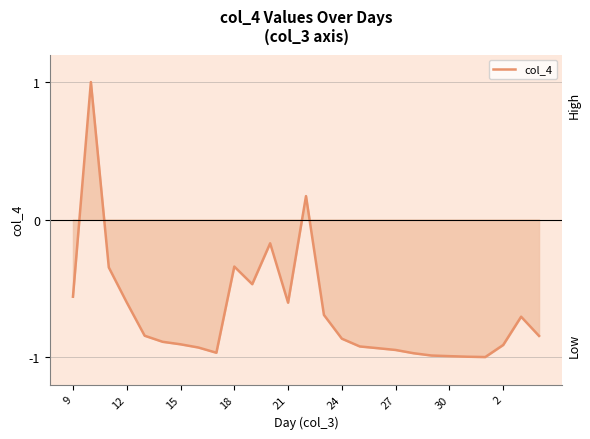

What is the greatest value displayed?

1.0